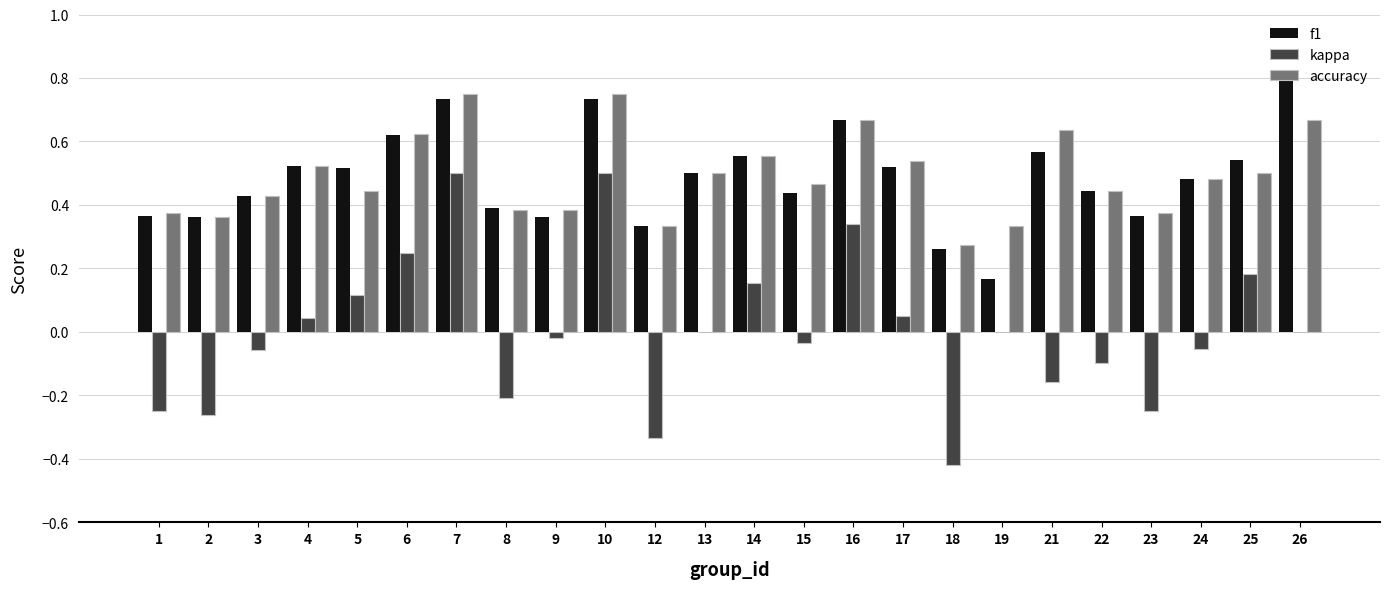

Between 3 and 7, which series saw the biggest shift?

kappa